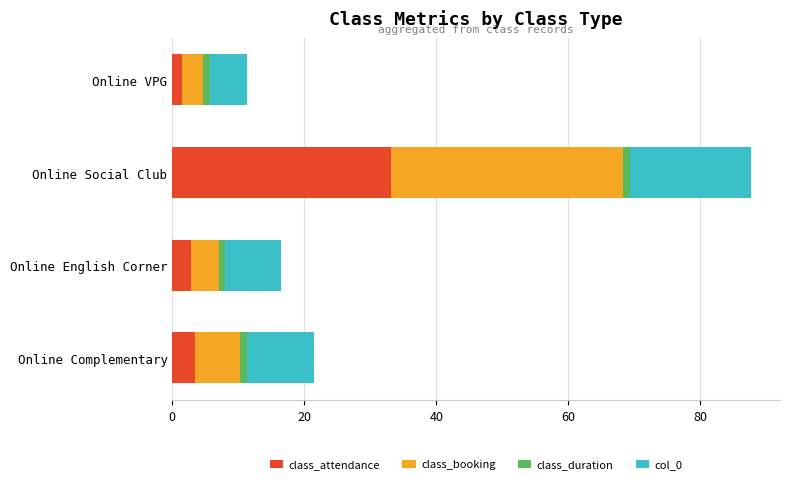

What is the highest value of the class_attendance series?

33.2